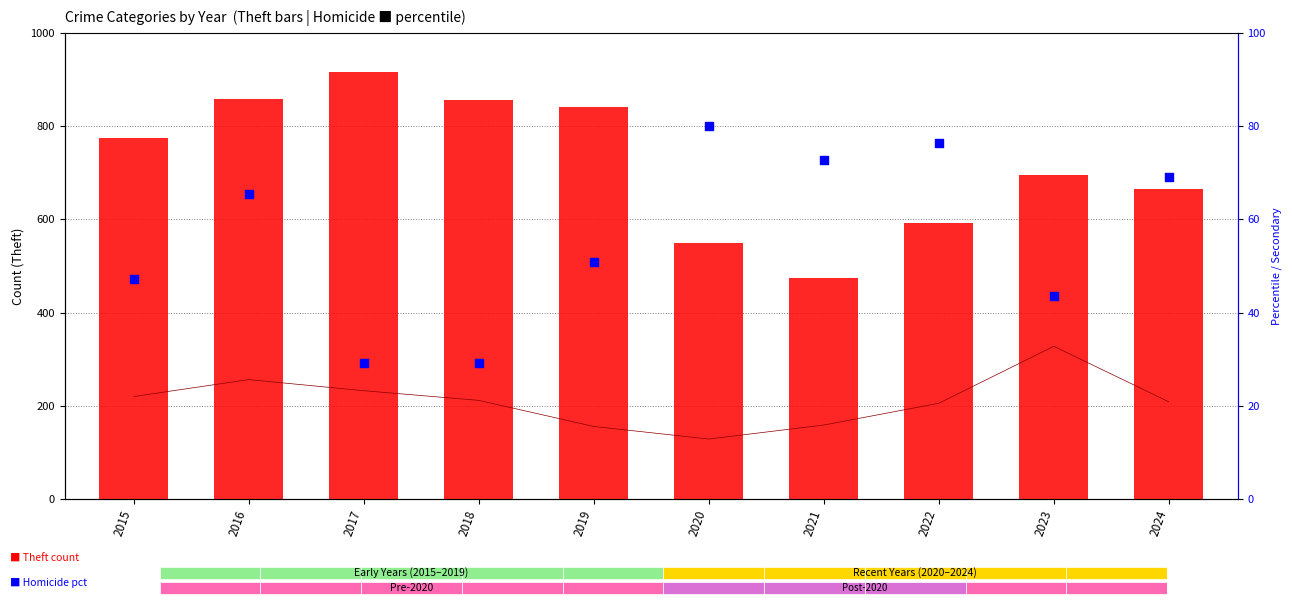

Which series has the largest total across all categories?

Theft